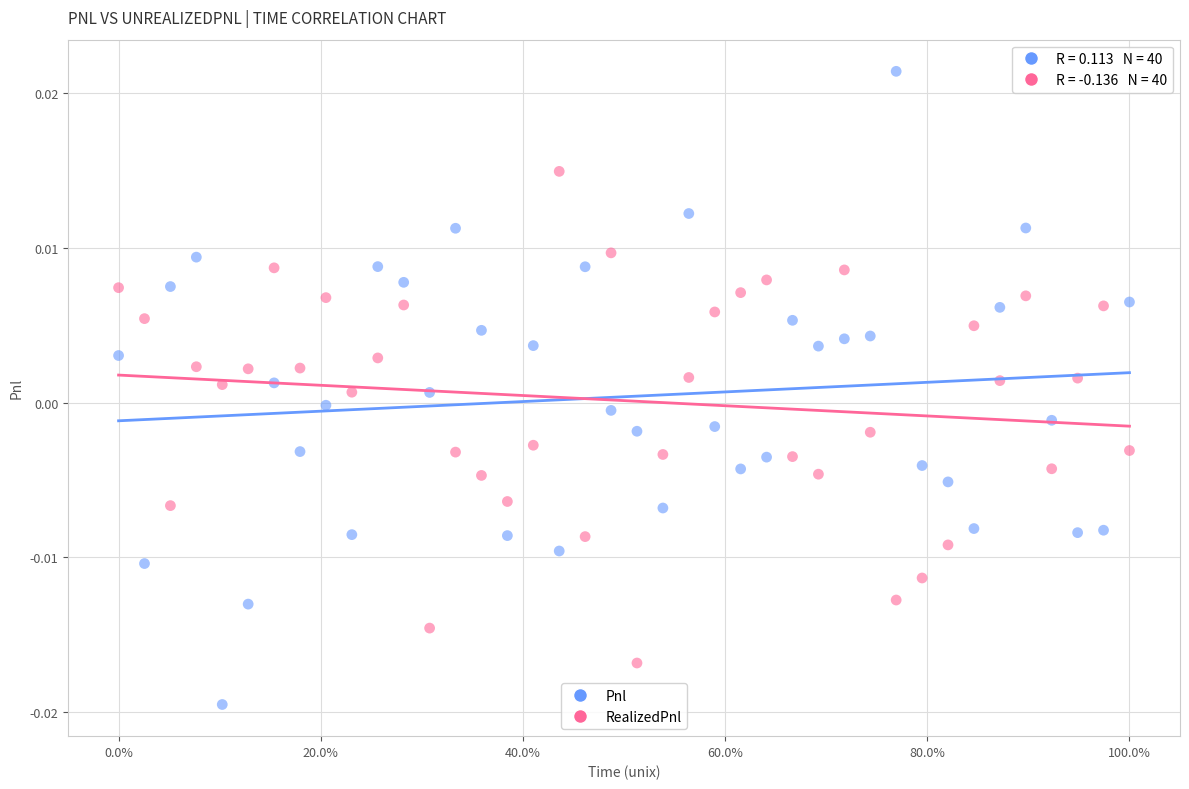

What are all the series names shown in the legend?

Pnl, RealizedPnl